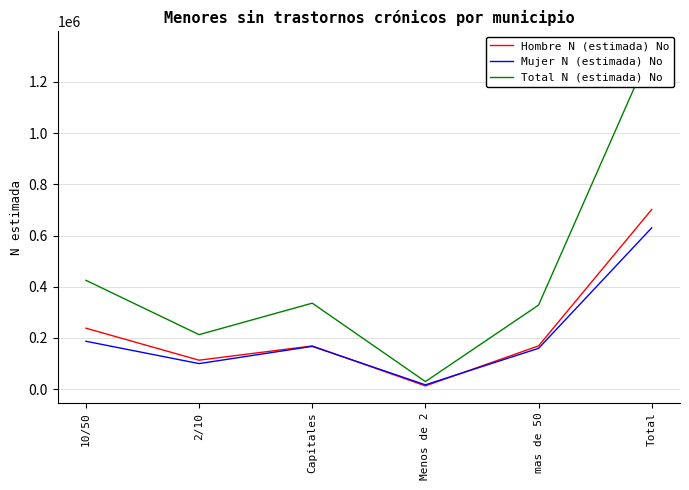

True or false: Hombre N (estimada) No and Total N (estimada) No intersect in this chart.

False